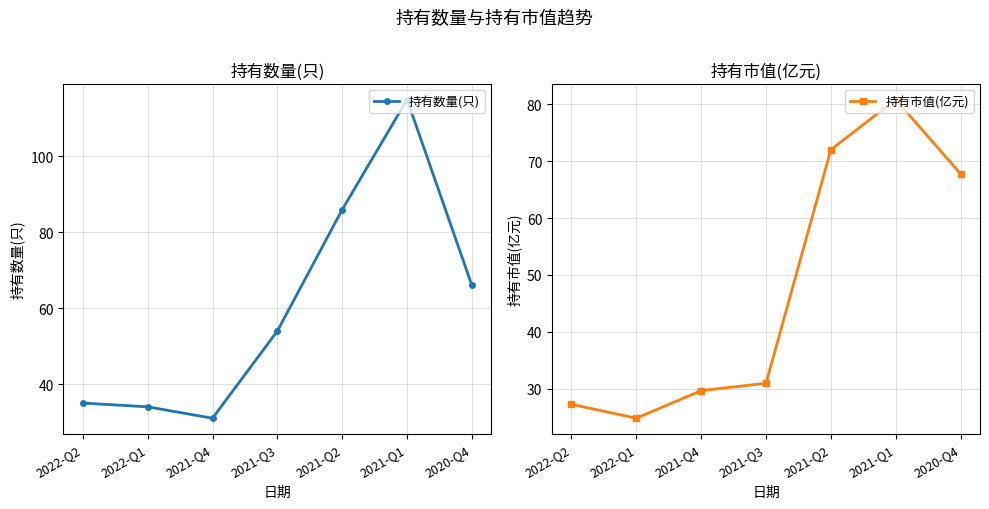

Is this an area chart (filled region under the line)?

No